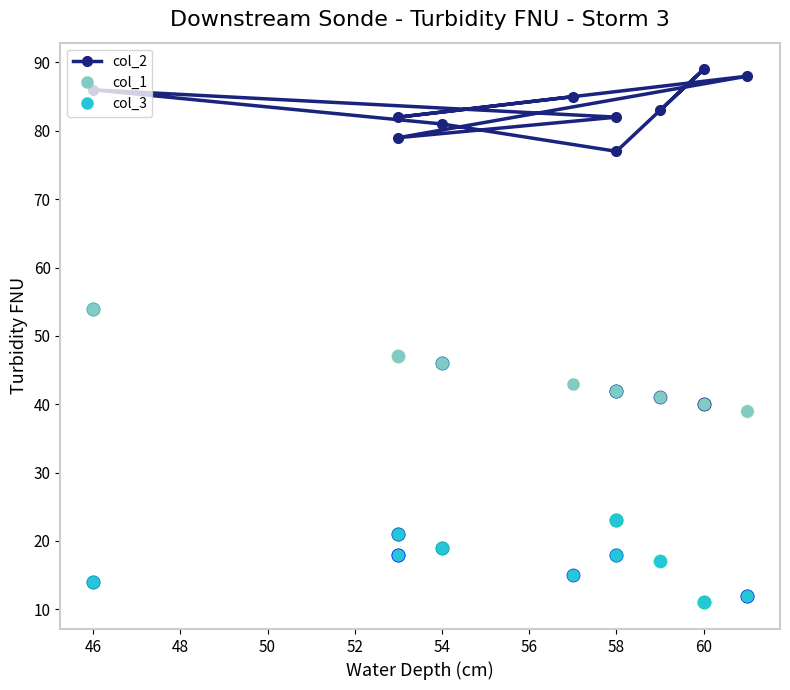

How many values in the col_2 series are below 83?

5